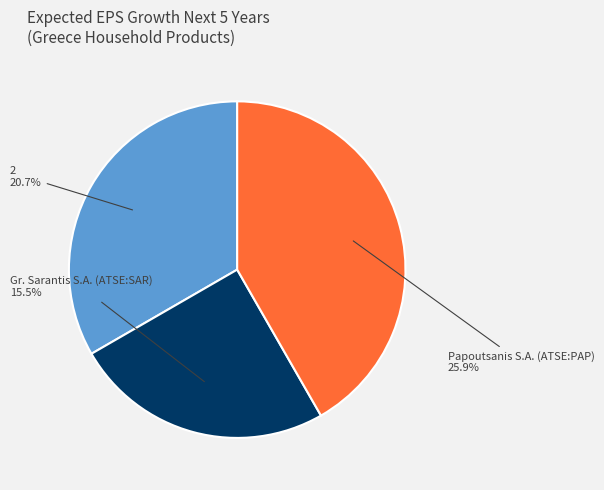

Is the sum of Papoutsanis S.A. (ATSE:PAP) and 2 greater than half?

Yes